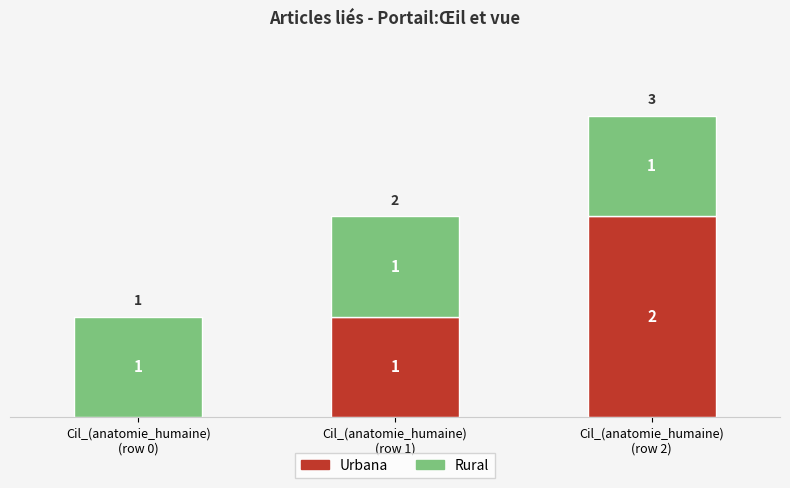

How many Urbana values are between 0 and 2?

3